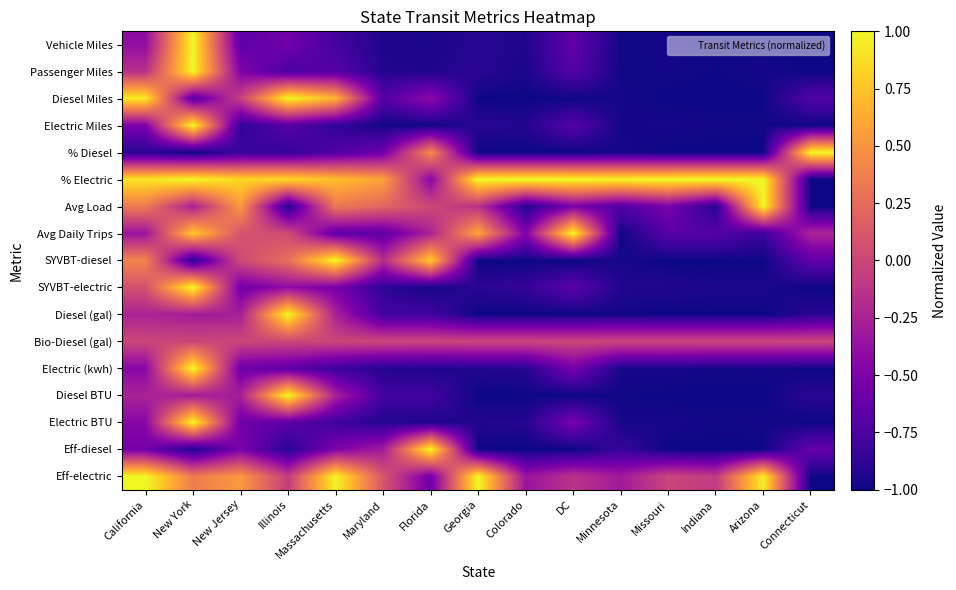

Which has a higher value, Colorado or Maryland?

Colorado